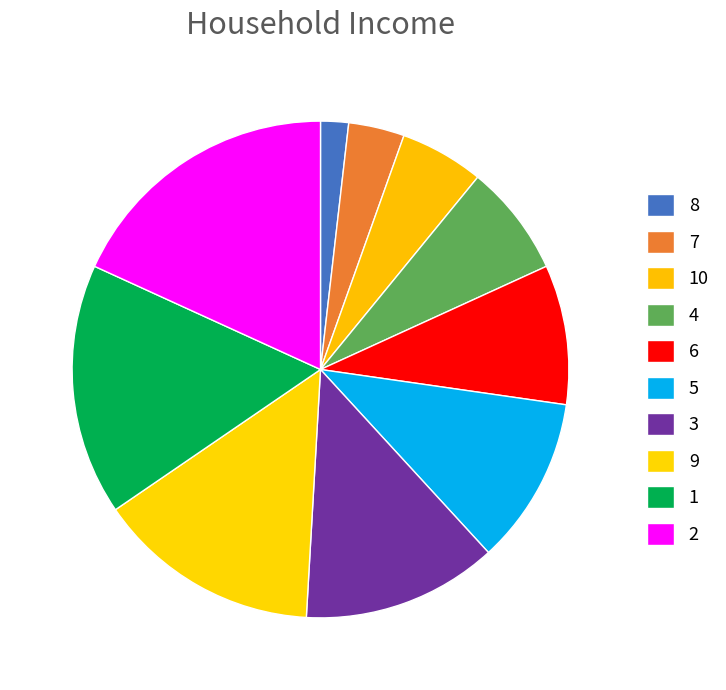

Does 3 account for over 50% of the chart?

No